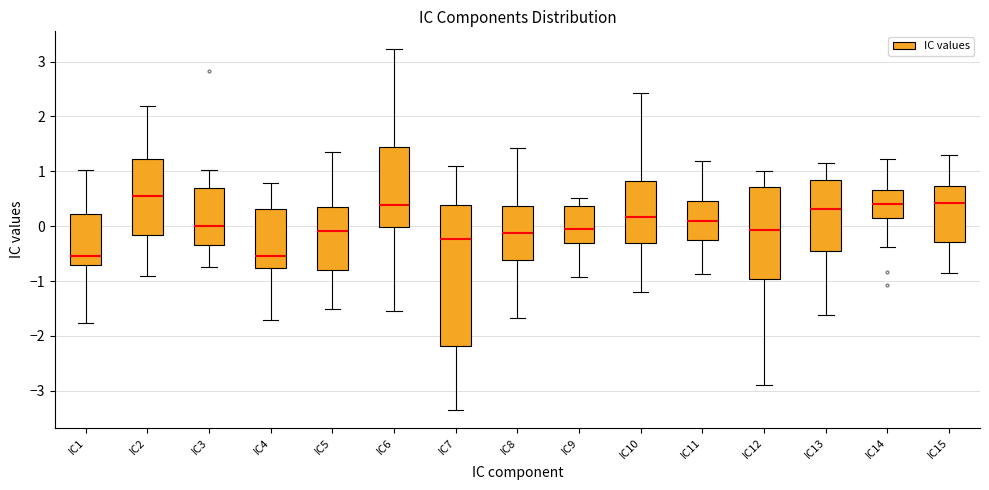

Reading left to right, read every box against the y-axis: the position of its median line, the range the box covers, and the ends of its whiskers. The values are not printed on the chart, so give them approximately, as read against the axis.

IC1: median -0.5, box -0.7 to 0.2, whiskers -1.8 to 1.0
IC2: median 0.5, box -0.2 to 1.2, whiskers -0.9 to 2.2
IC3: median 0.0, box -0.3 to 0.7, whiskers -0.7 to 1.0
IC4: median -0.6, box -0.8 to 0.3, whiskers -1.7 to 0.8
IC5: median -0.1, box -0.8 to 0.4, whiskers -1.5 to 1.3
IC6: median 0.4, box 0.0 to 1.4, whiskers -1.6 to 3.2
IC7: median -0.2, box -2.2 to 0.4, whiskers -3.3 to 1.1
IC8: median -0.1, box -0.6 to 0.4, whiskers -1.7 to 1.4
IC9: median 0.0, box -0.3 to 0.4, whiskers -0.9 to 0.5
IC10: median 0.2, box -0.3 to 0.8, whiskers -1.2 to 2.4
IC11: median 0.1, box -0.3 to 0.5, whiskers -0.9 to 1.2
IC12: median -0.1, box -1.0 to 0.7, whiskers -2.9 to 1.0
IC13: median 0.3, box -0.4 to 0.8, whiskers -1.6 to 1.2
IC14: median 0.4, box 0.1 to 0.7, whiskers -0.4 to 1.2
IC15: median 0.4, box -0.3 to 0.7, whiskers -0.9 to 1.3